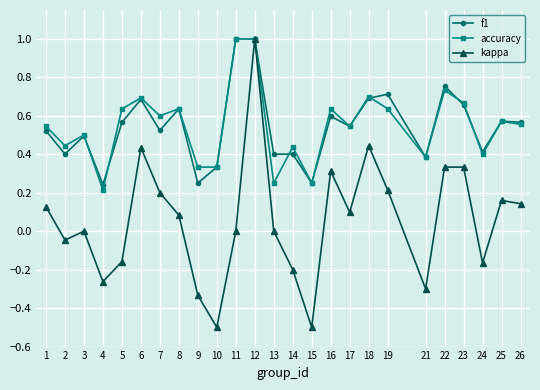

At which category is the sum across all series the highest?

12